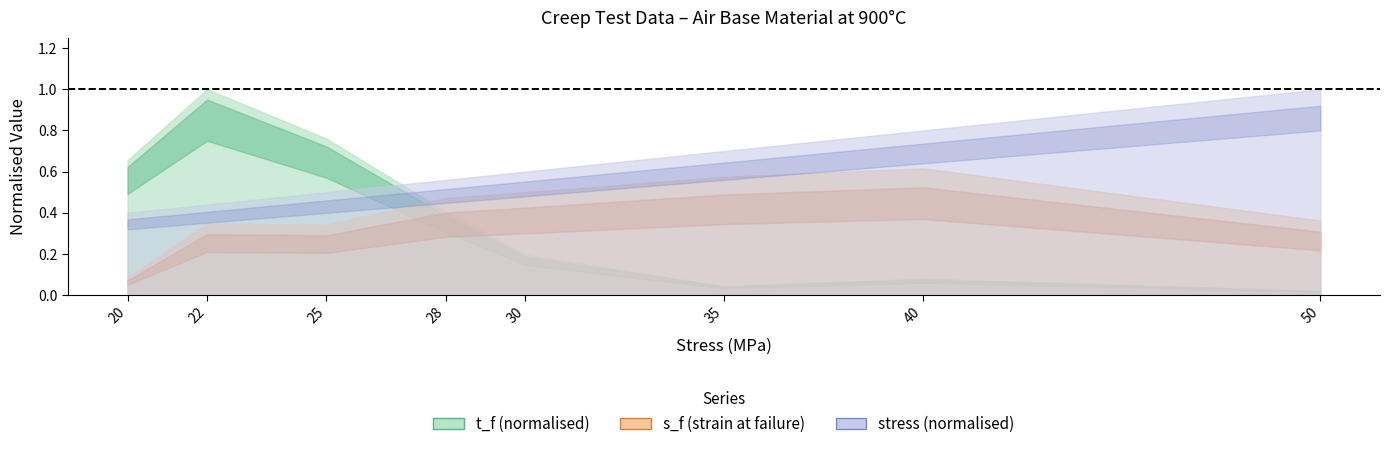

What is the sum of all stress values?

250.0